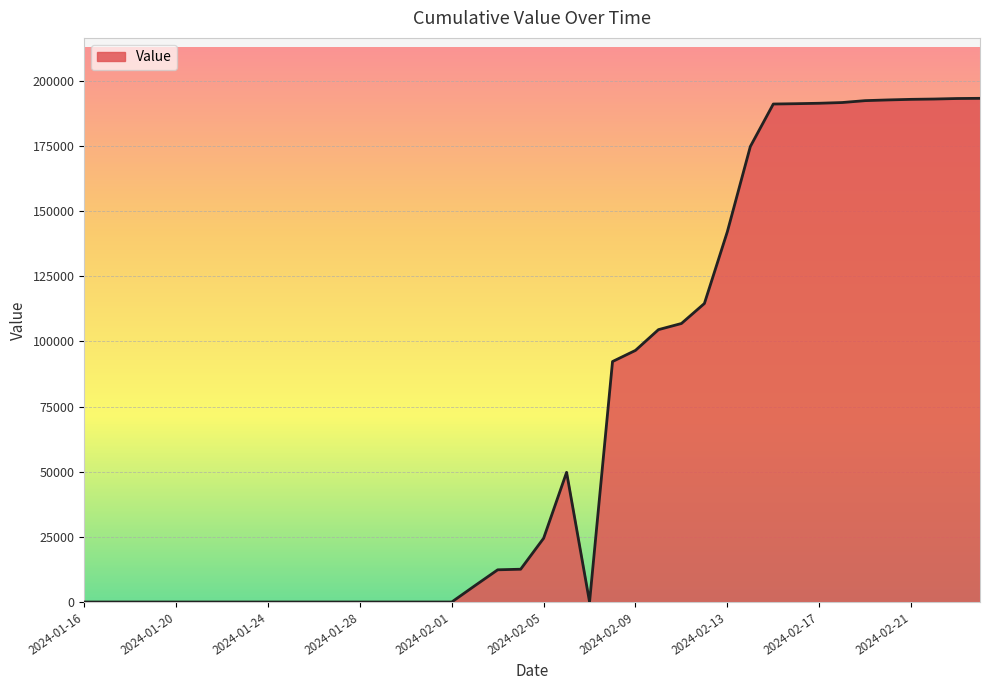

At which category does the data reach its first local valley?

2024-02-07